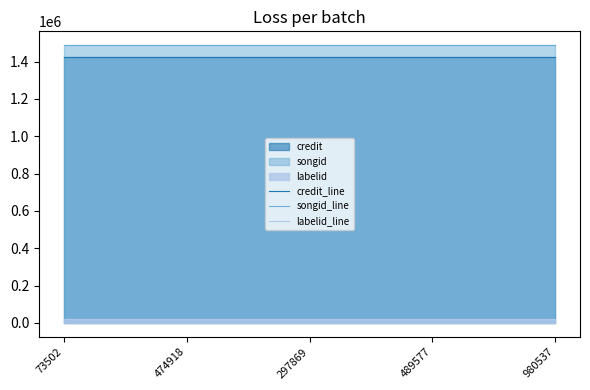

How many lines are shown in the chart?

3